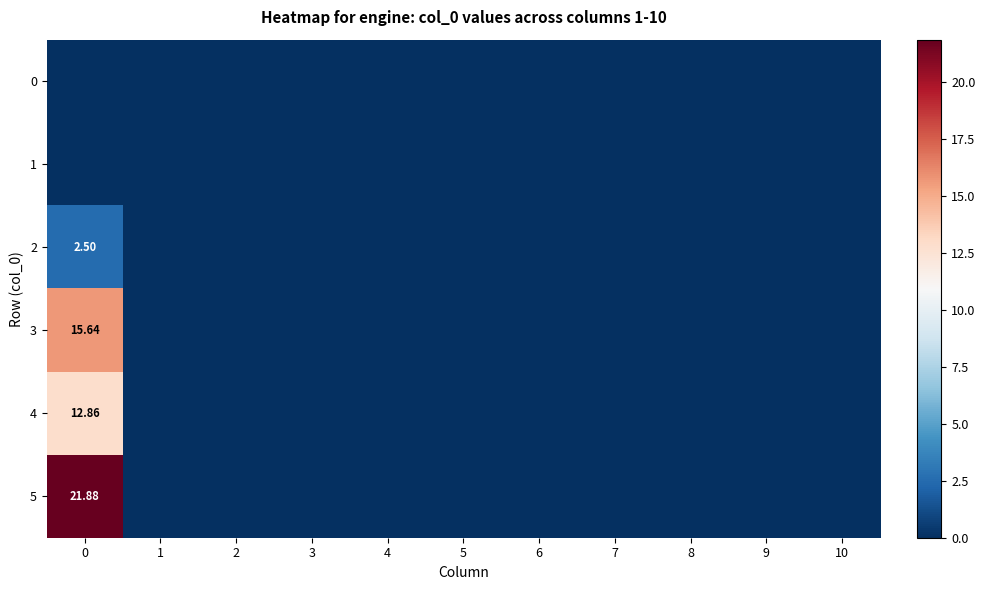

Reading left to right, what are all the values shown in this chart?

row_0: 0=0.0	1=0.0	2=0.0	3=0.0	4=0.0	5=0.0	6=0.0	7=0.0	8=0.0	9=0.0	10=0.0
row_1: 0=0.0	1=0.0	2=0.0	3=0.0	4=0.0	5=0.0	6=0.0	7=0.0	8=0.0	9=0.0	10=0.0
row_2: 0=2.5	1=0.0	2=0.0	3=0.0	4=0.0	5=0.0	6=0.0	7=0.0	8=0.0	9=0.0	10=0.0
row_3: 0=15.6	1=0.0	2=0.0	3=0.0	4=0.0	5=0.0	6=0.0	7=0.0	8=0.0	9=0.0	10=0.0
row_4: 0=12.9	1=0.0	2=0.0	3=0.0	4=0.0	5=0.0	6=0.0	7=0.0	8=0.0	9=0.0	10=0.0
row_5: 0=21.9	1=0.0	2=0.0	3=0.0	4=0.0	5=0.0	6=0.0	7=0.0	8=0.0	9=0.0	10=0.0